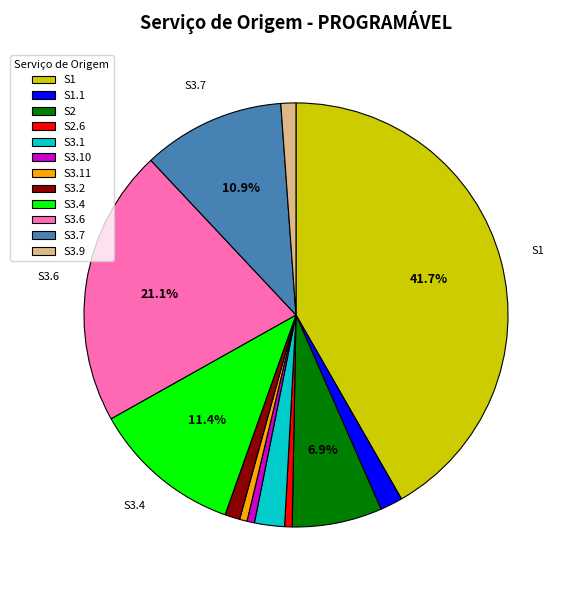

What is the largest slice in the pie chart?

S1